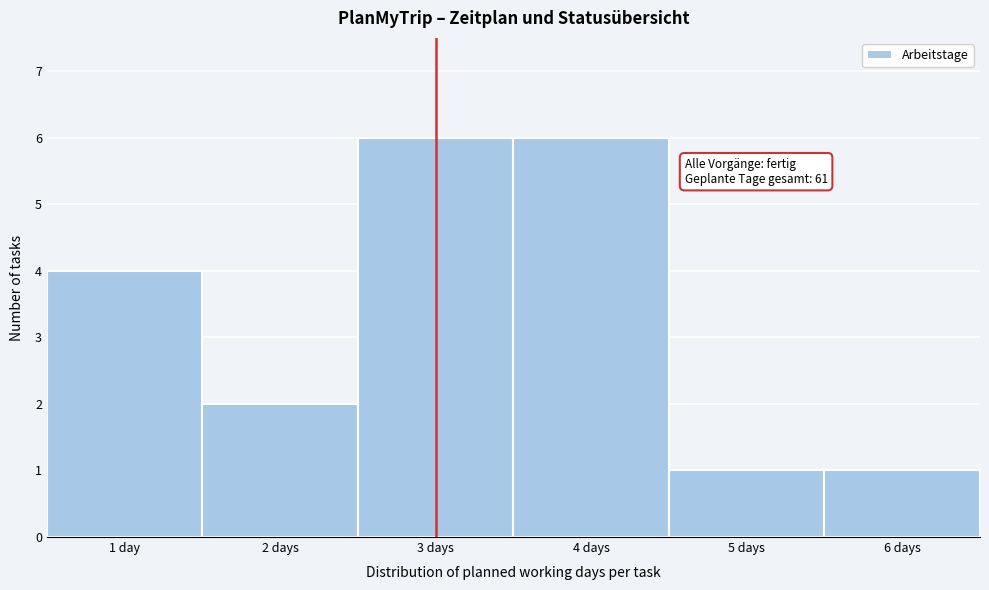

Reading left to right, extract all data points from this chart.

1 day=4	2 days=2	3 days=6	4 days=6	5 days=1	6 days=1